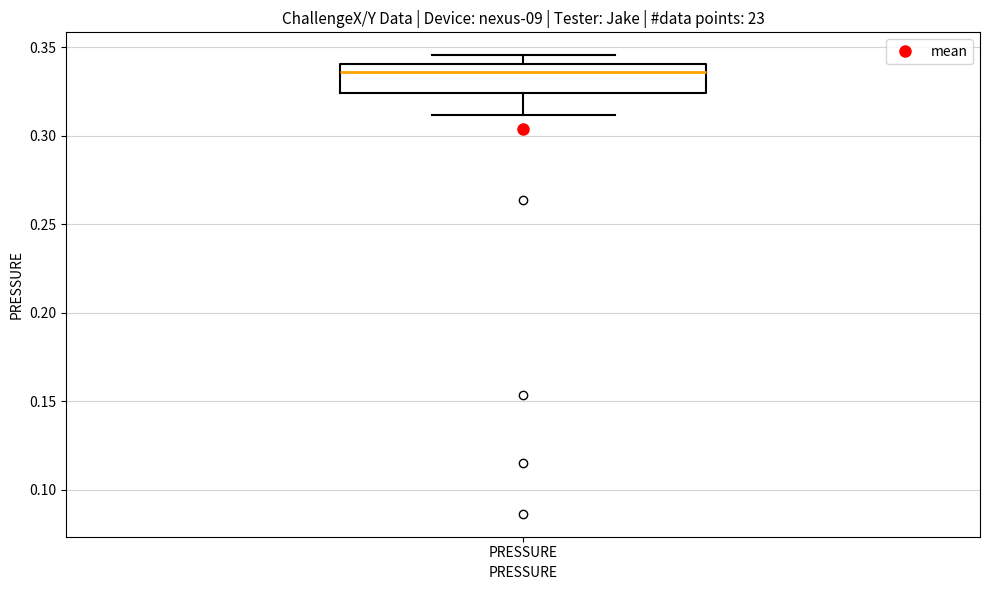

Where is the lower edge of the box for PRESSURE on the y-axis? The values are not printed on the chart, so give them approximately, as read against the axis.

0.325